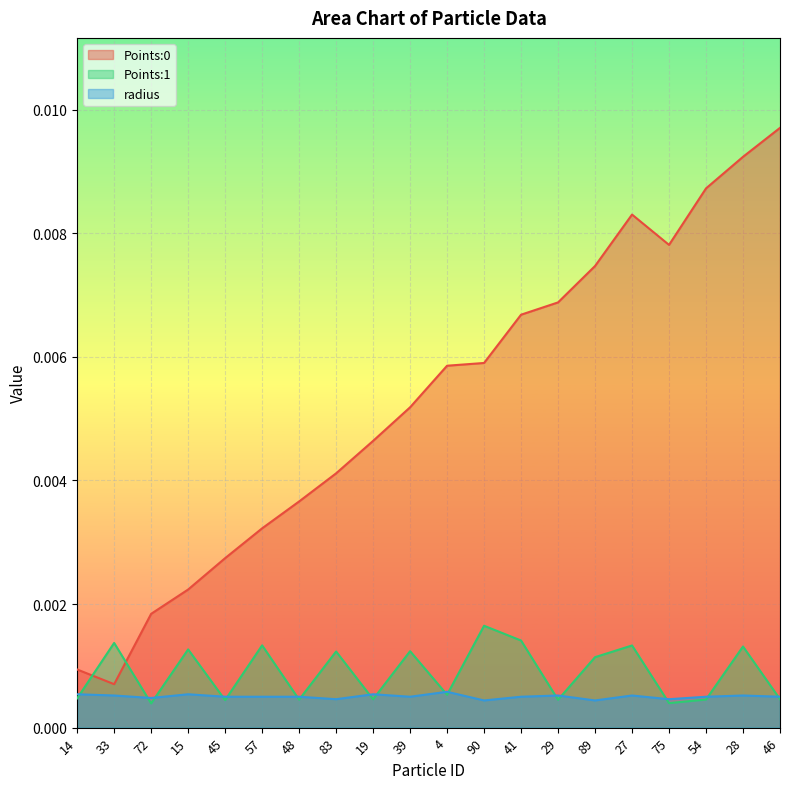

Rank the series by their maximum value, from highest to lowest.

Points:0, Points:1, radius